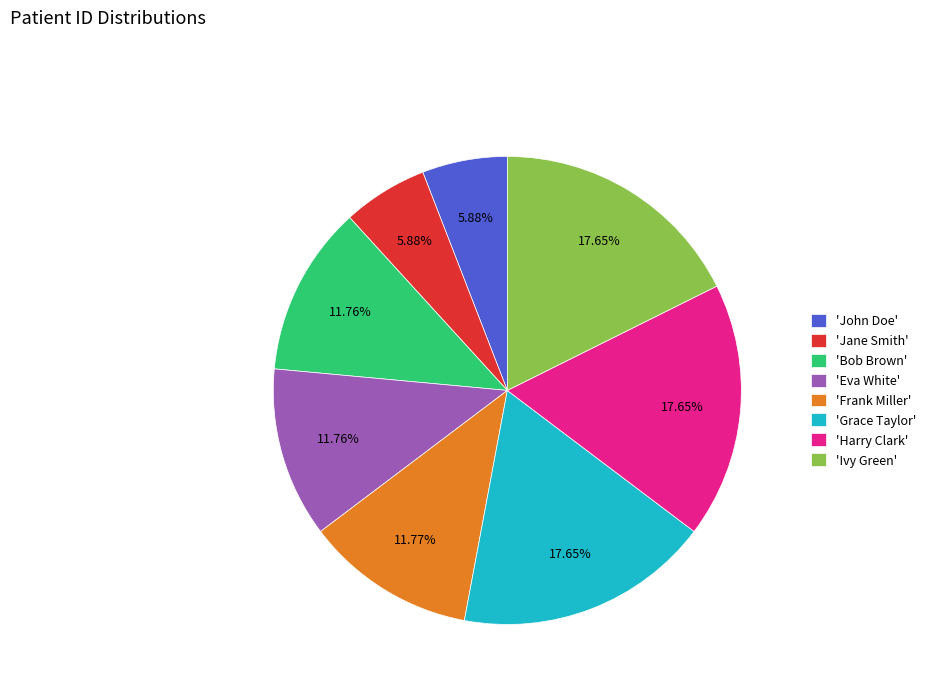

Which has a higher value, 'John Doe' or 'Grace Taylor'?

'Grace Taylor'